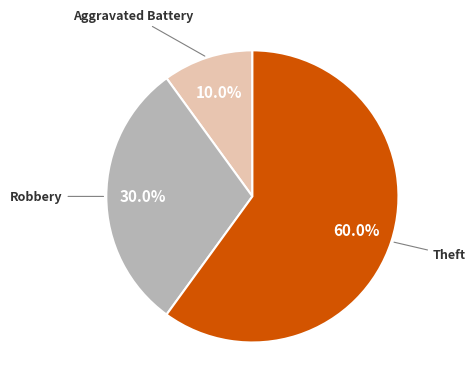

Is there any slice that represents more than half of the pie?

Yes